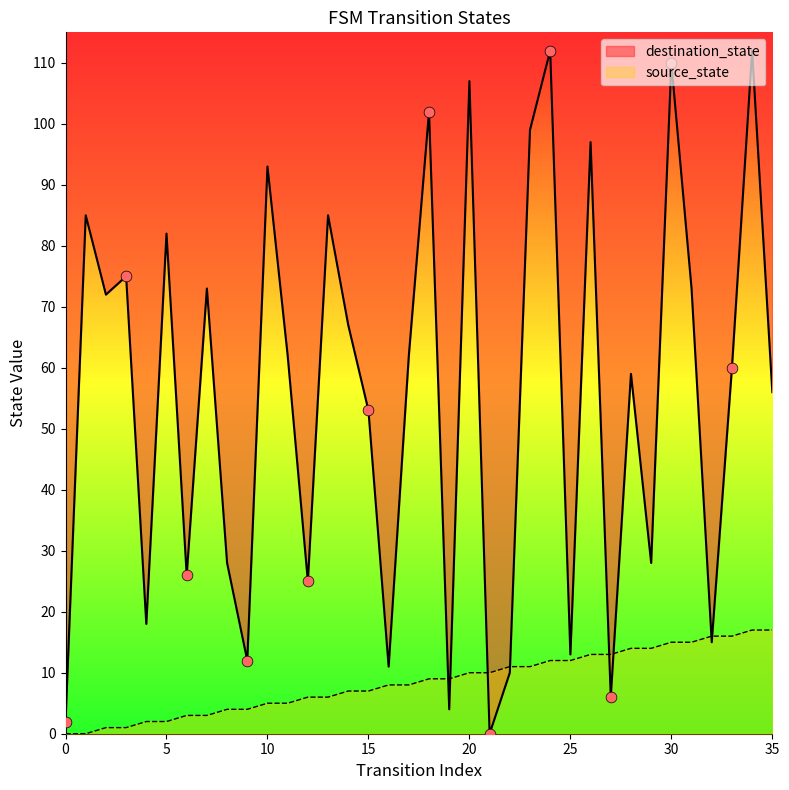

What are all the series names shown in the legend?

source_state, destination_state